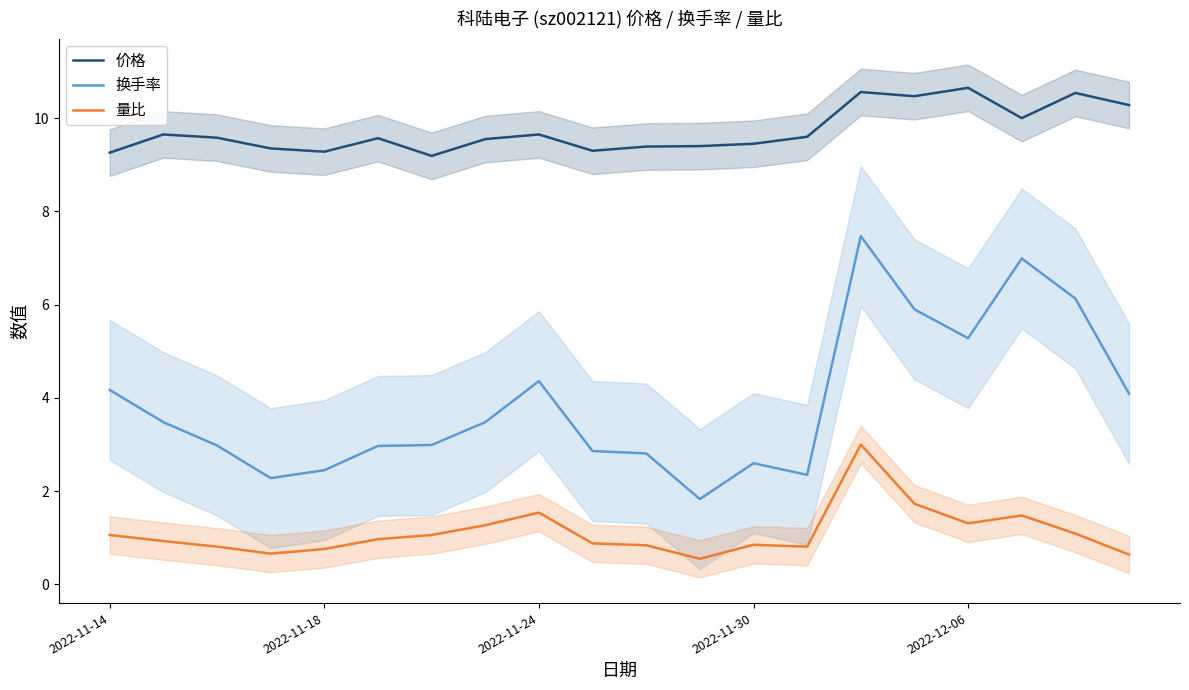

The value of 换手率 at 2022-11-14 is 4.2. True or false?

True